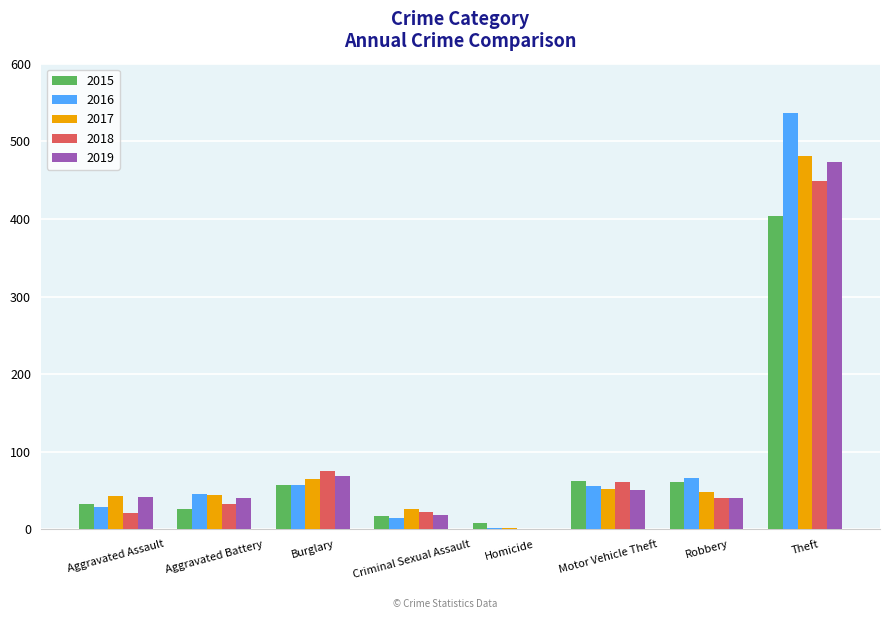

What is the total value across all series at Criminal Sexual Assault?

100